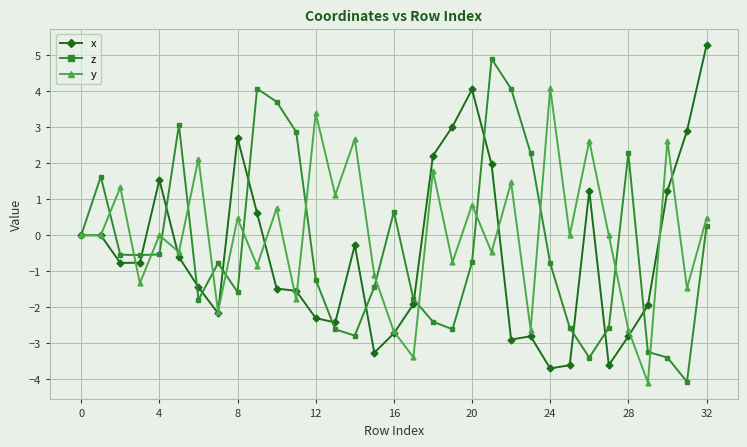

True or false: x has more than 0 interior local peaks.

True